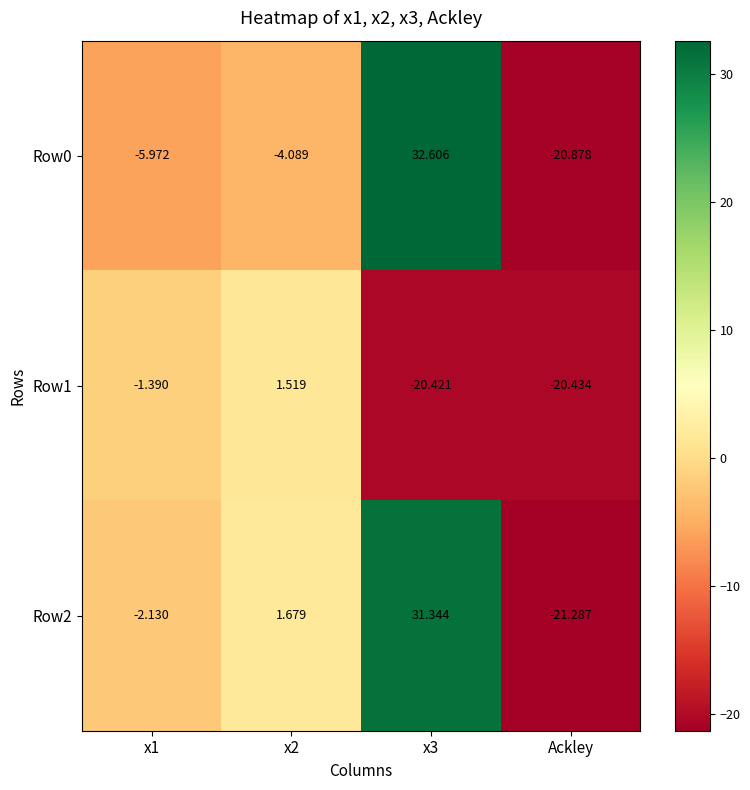

Rank the series at Ackley from highest to lowest value.

Row1, Row0, Row2